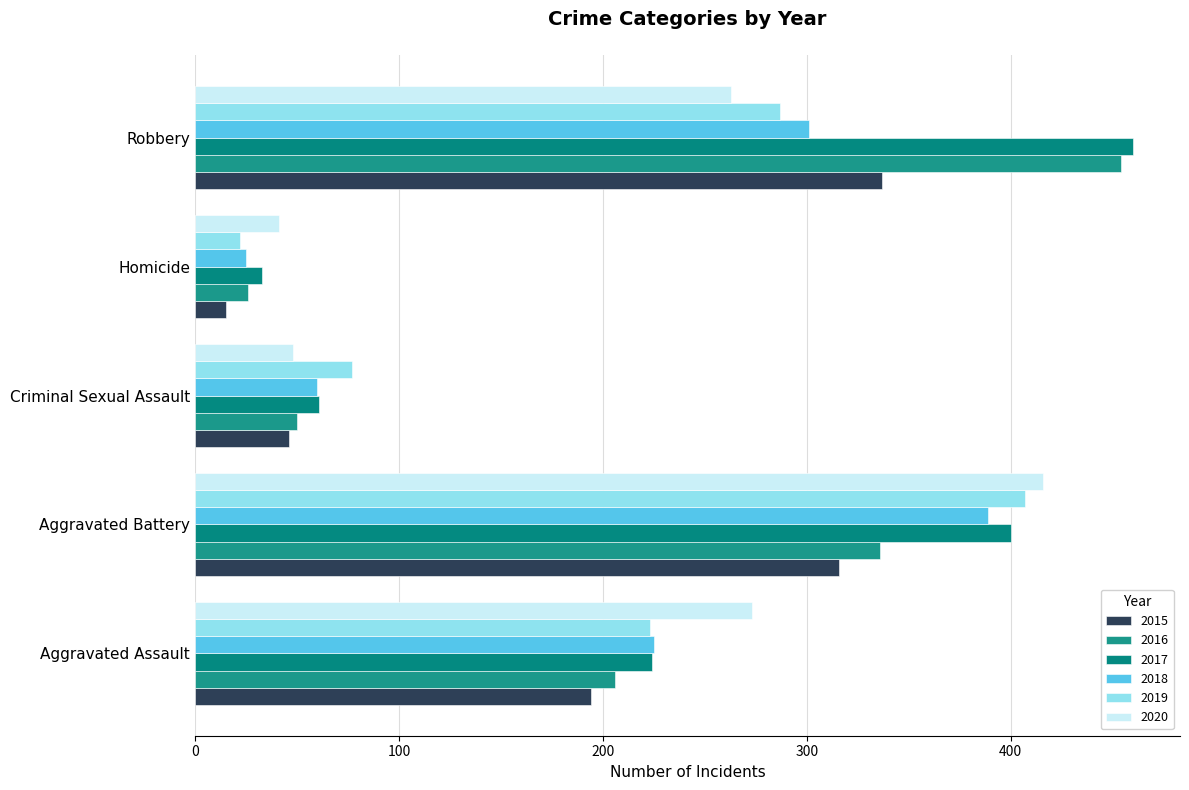

List the labels in order of 2018 value, smallest first.

Homicide, Criminal Sexual Assault, Aggravated Assault, Robbery, Aggravated Battery